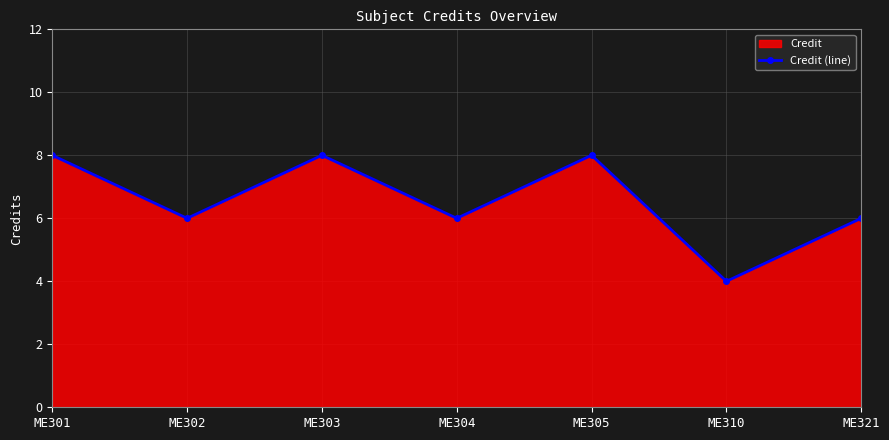

Count the values in the range 6 to 8.

6